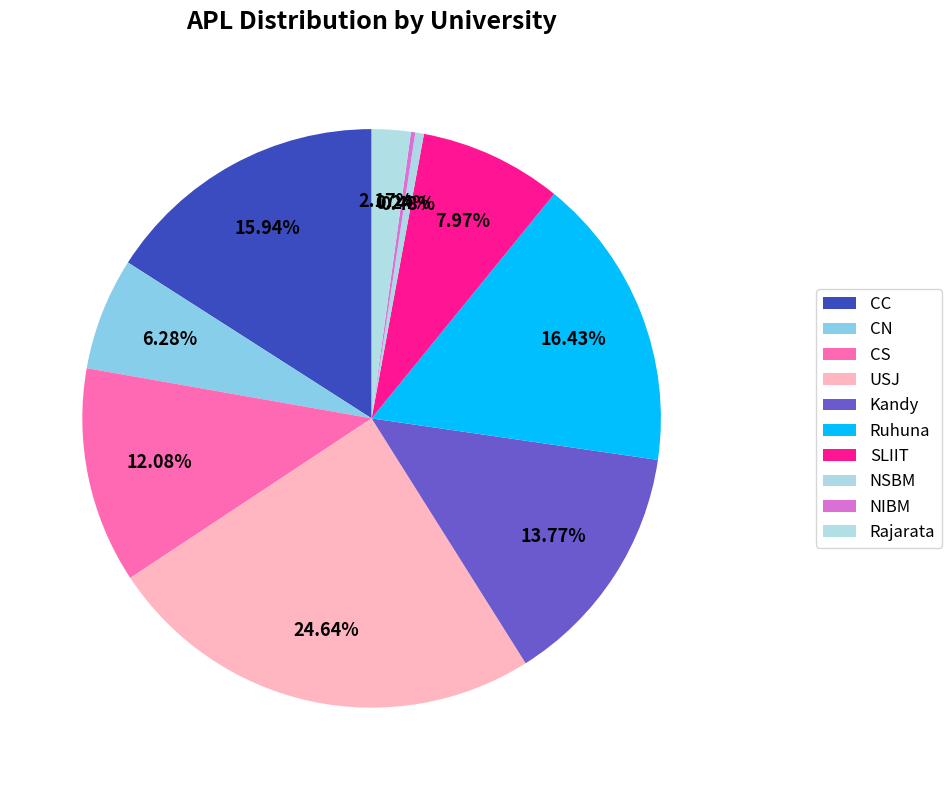

Which has a higher value, Kandy or NIBM?

Kandy